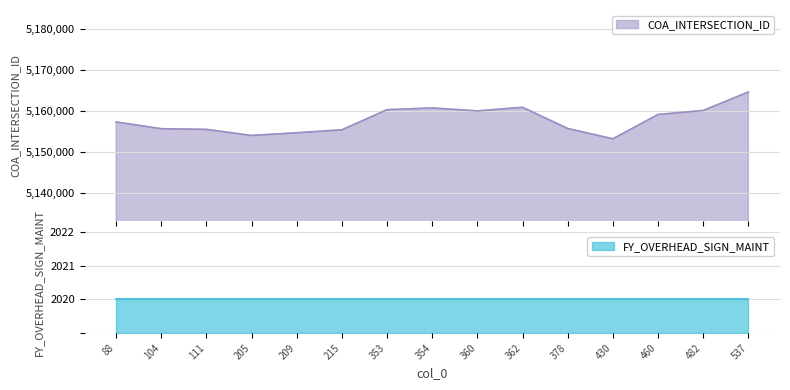

What is the greatest value displayed?

5164586